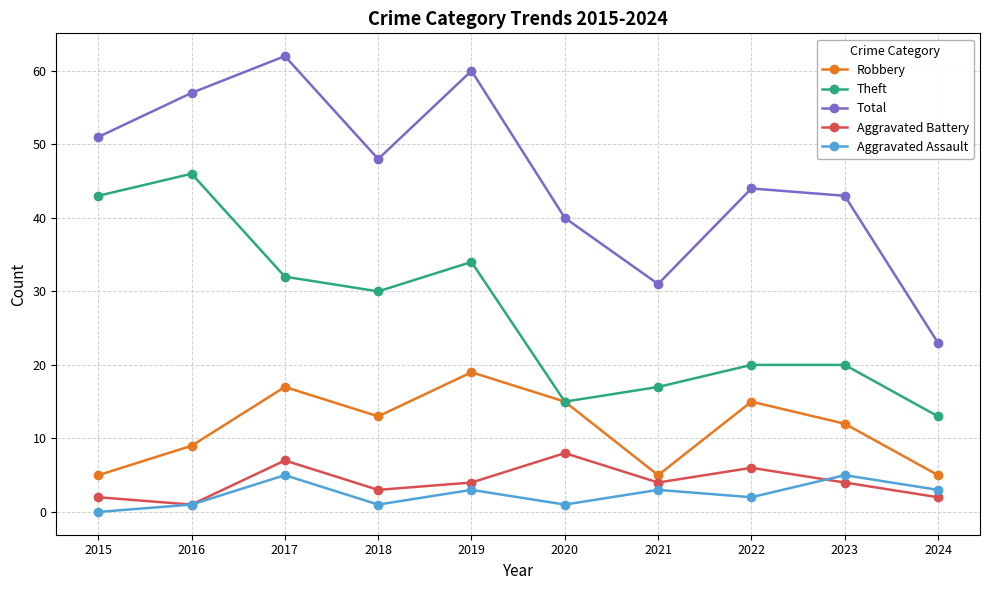

At which label does Theft reach its minimum?

2024